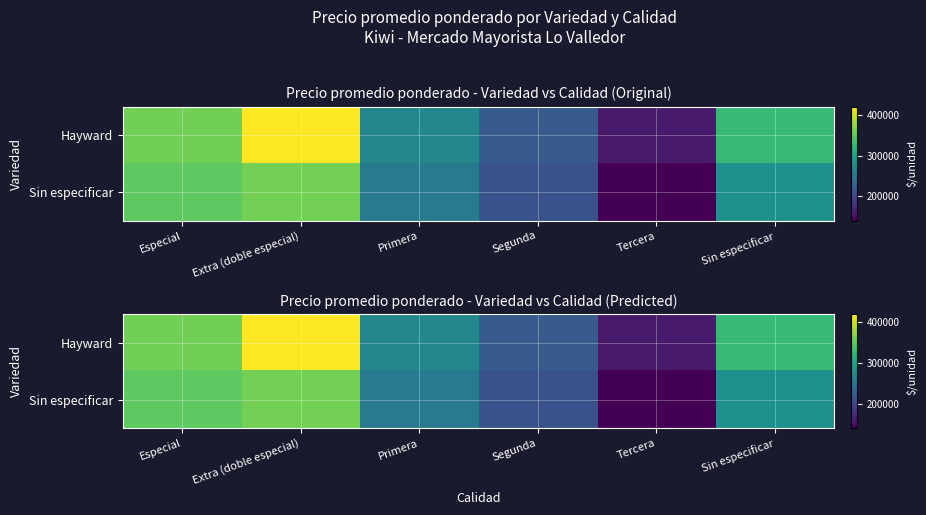

Which series has the largest total across all categories?

Hayward